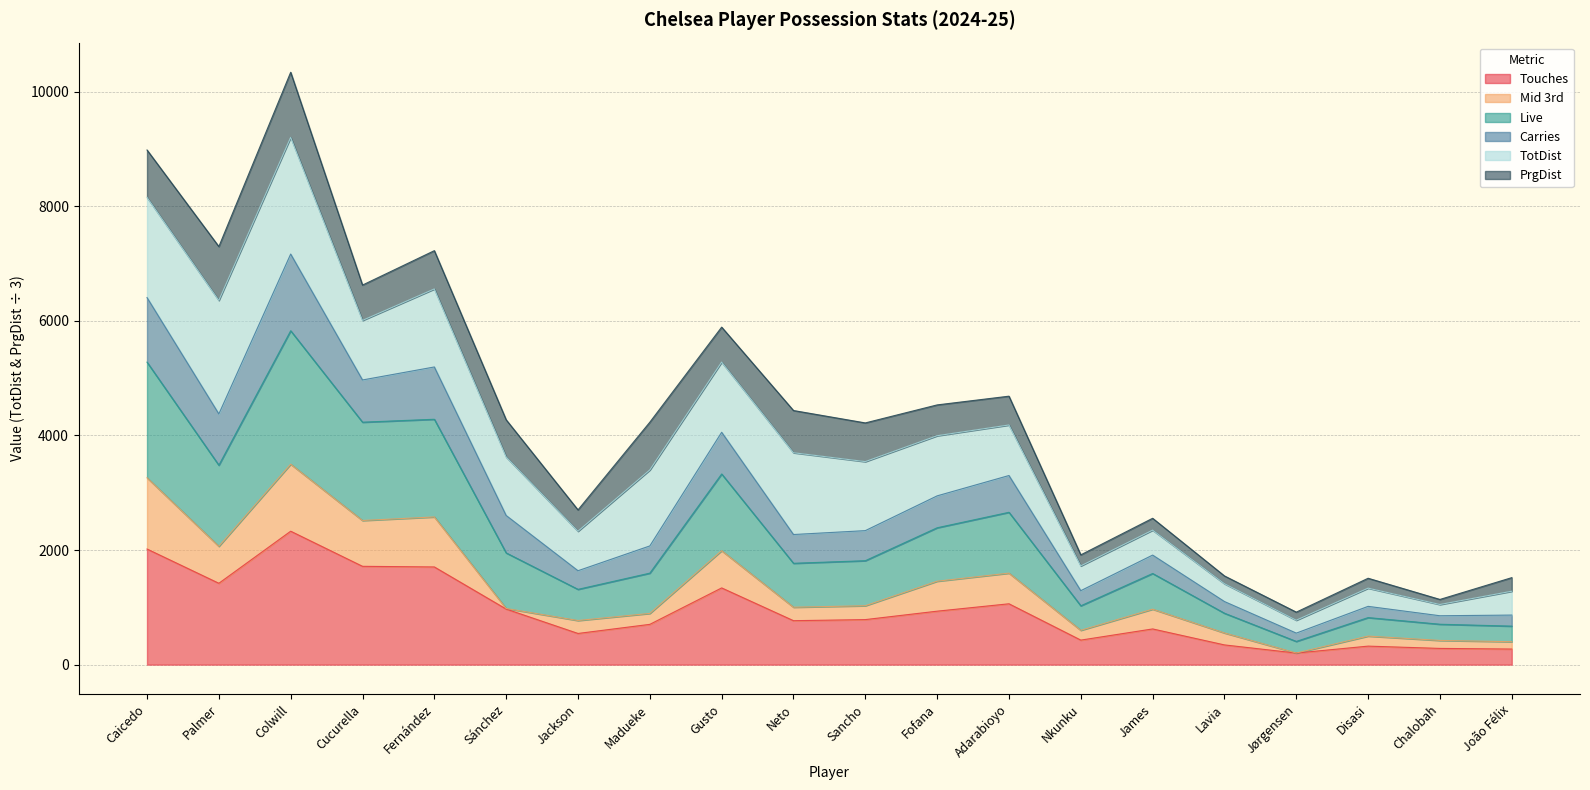

Which series changed the most between Fofana and Adarabioyo?

Live